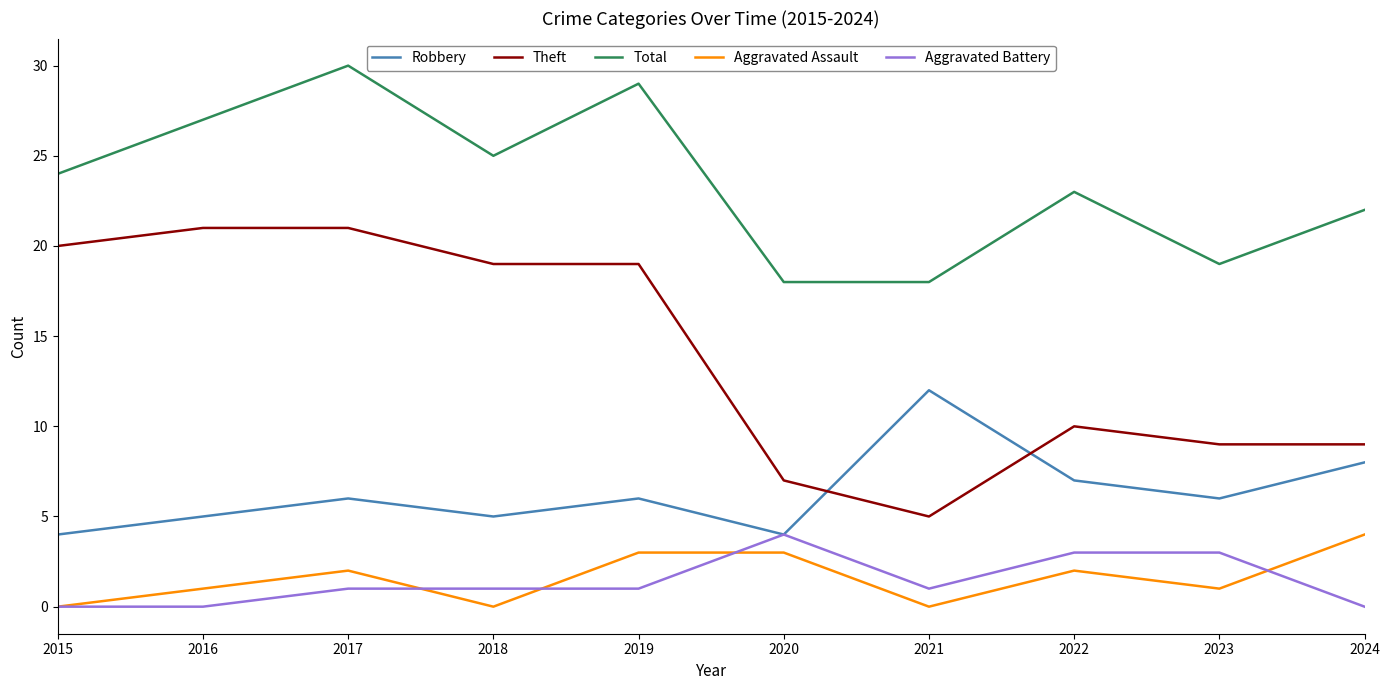

True or false: Total and Robbery intersect in this chart.

False